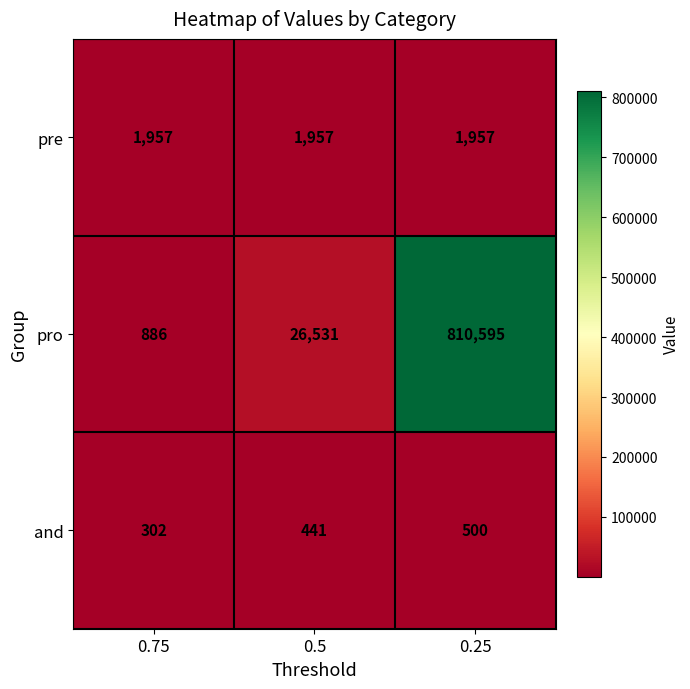

What is the total value across all series at 0.75?

3145